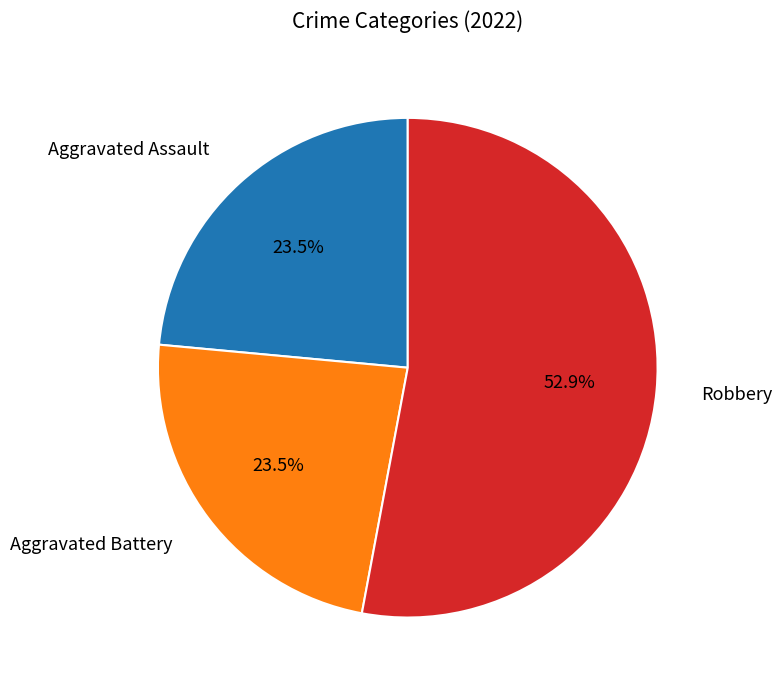

How many segments does this pie chart have?

3